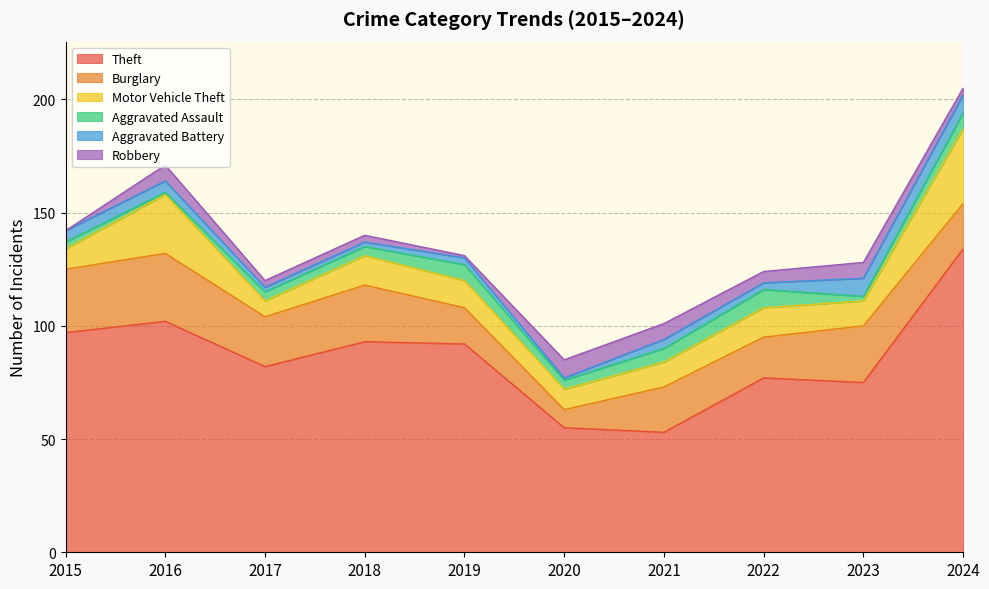

At which label does Aggravated Battery first exceed 4?

2015